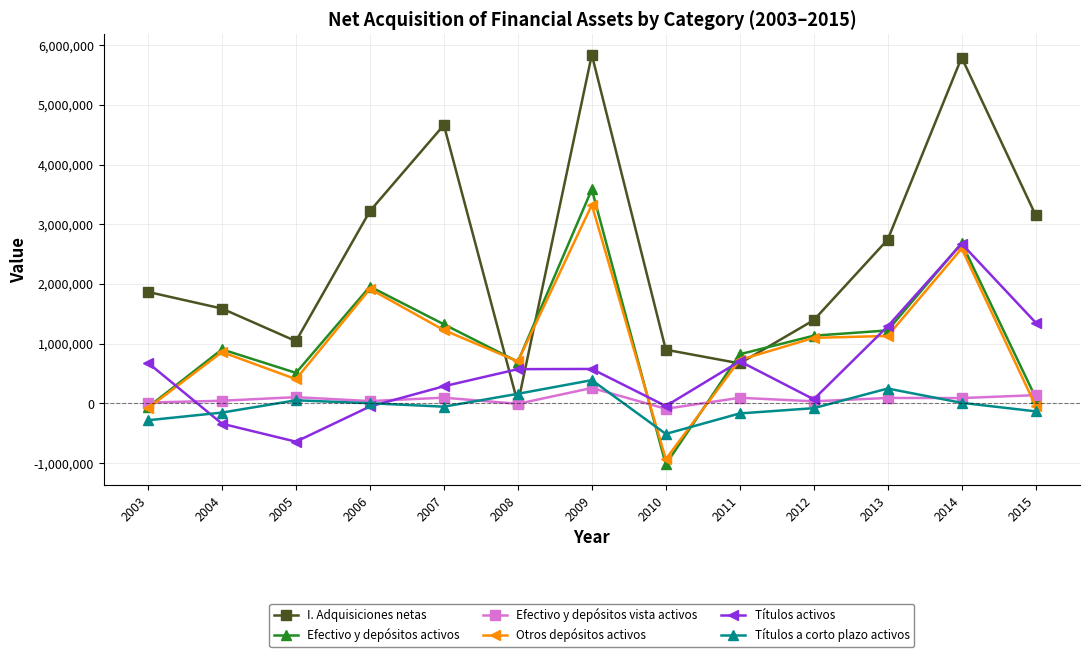

True or false: I. Adquisiciones netas has more than 0 points higher than both neighbors.

True